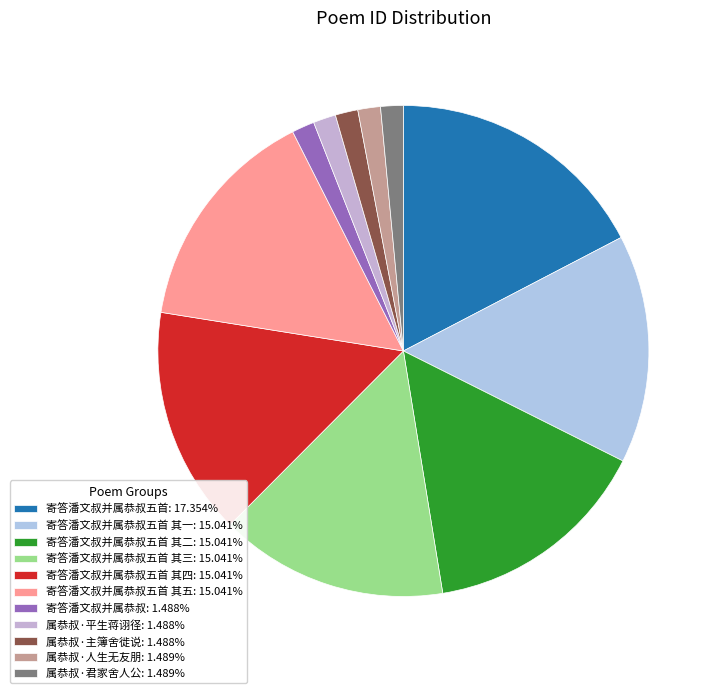

What is the largest slice in the pie chart?

寄答潘文叔并属恭叔五首